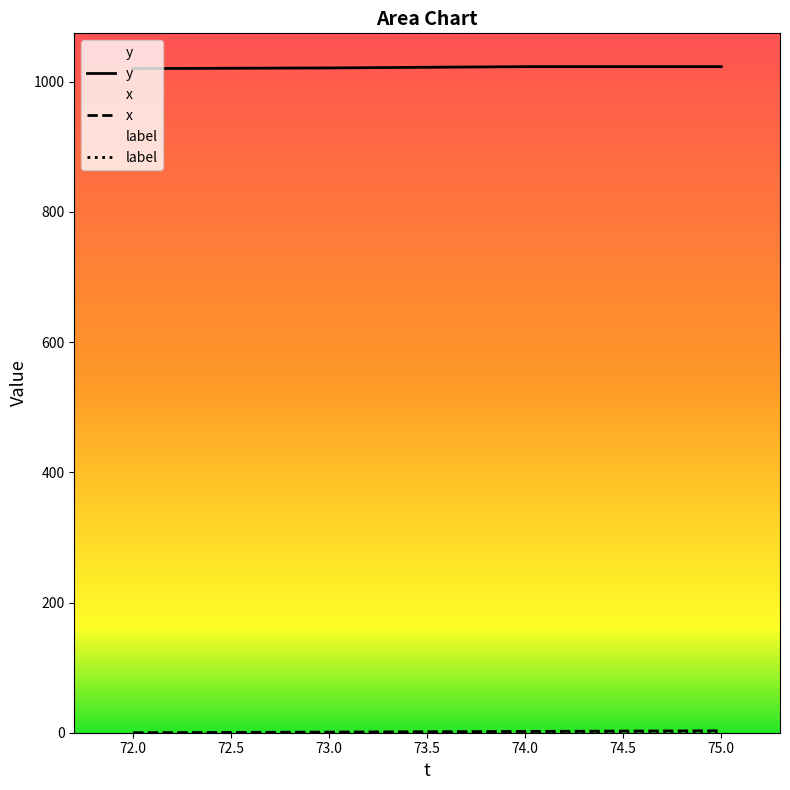

What is the difference between the maximum and minimum values in the x series?

3